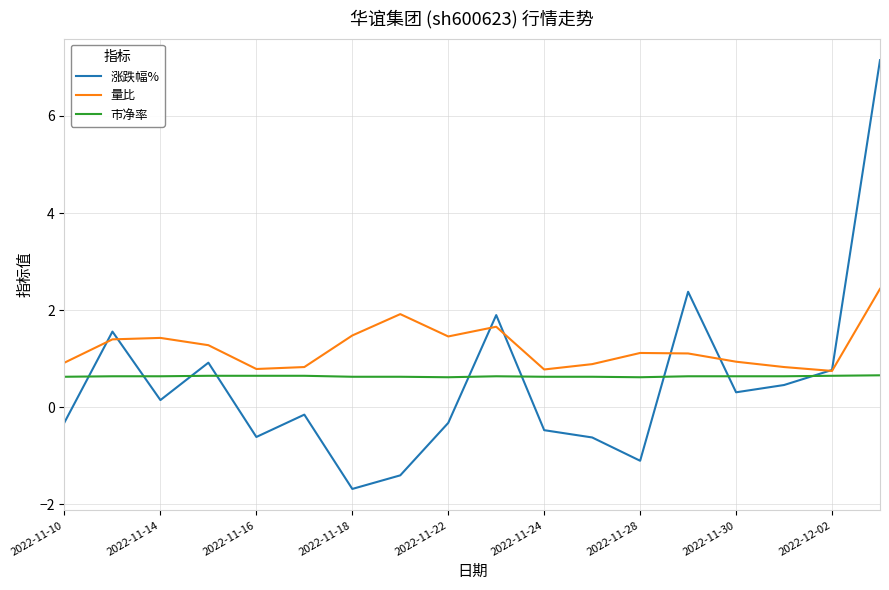

Which series has the widest spread of values?

涨跌幅%